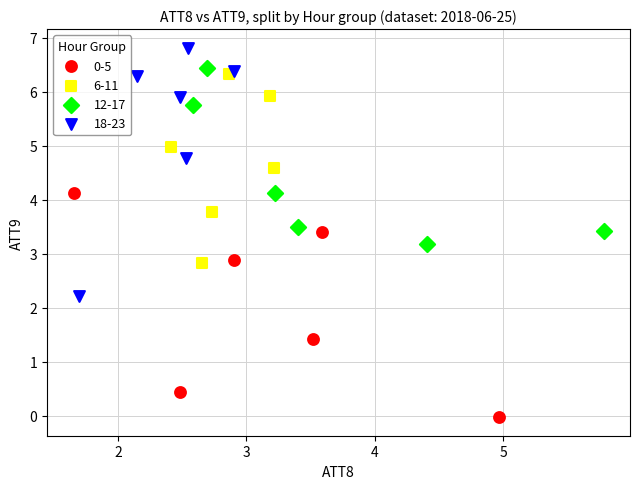

Which series reaches the maximum Y coordinate?

18-23